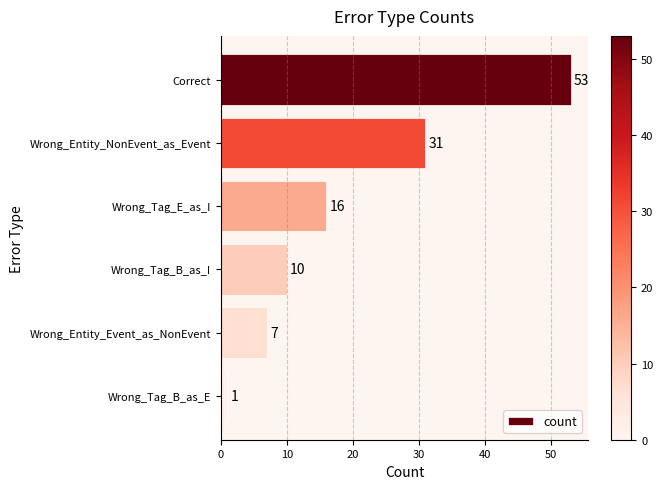

Reading top to bottom, transcribe all the data shown in this chart.

Correct=53	Wrong_Entity_NonEvent_as_Event=31	Wrong_Tag_E_as_I=16	Wrong_Tag_B_as_I=10	Wrong_Entity_Event_as_NonEvent=7	Wrong_Tag_B_as_E=1